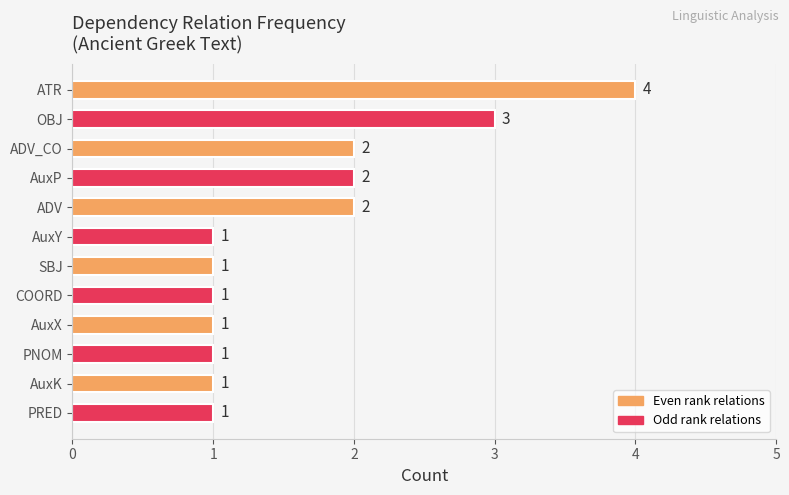

What is the label of the 1st bar from the top?

ATR